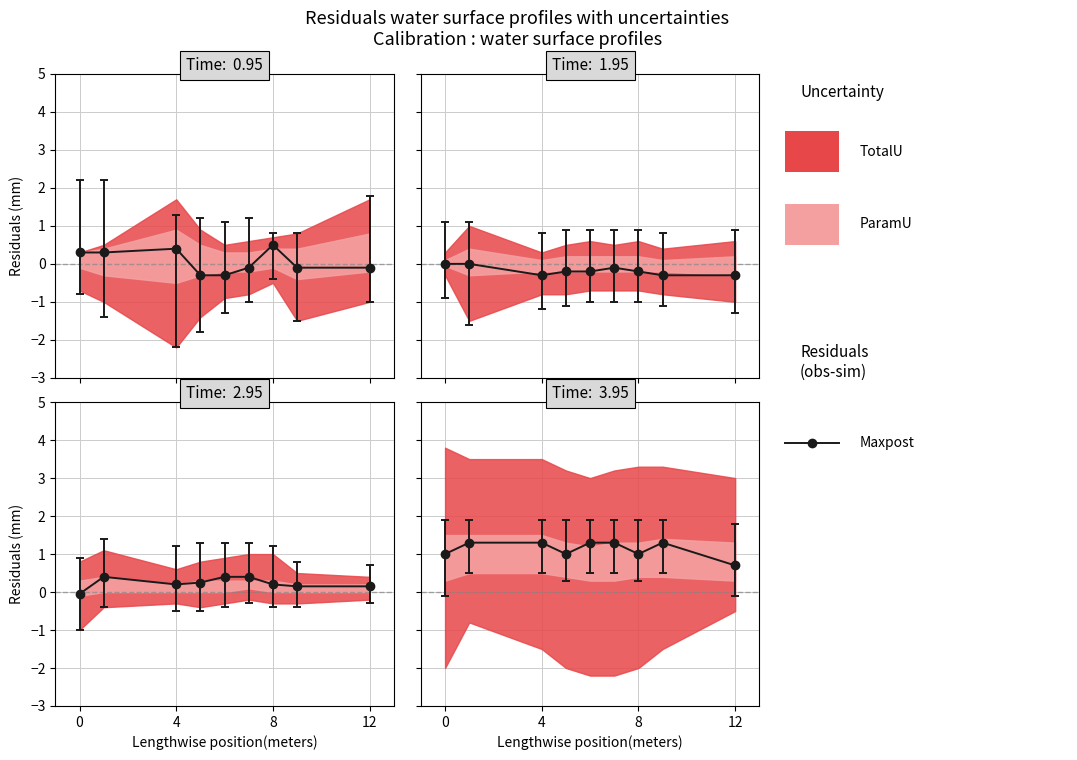

Does the chart display data point markers on the line(s)?

Yes